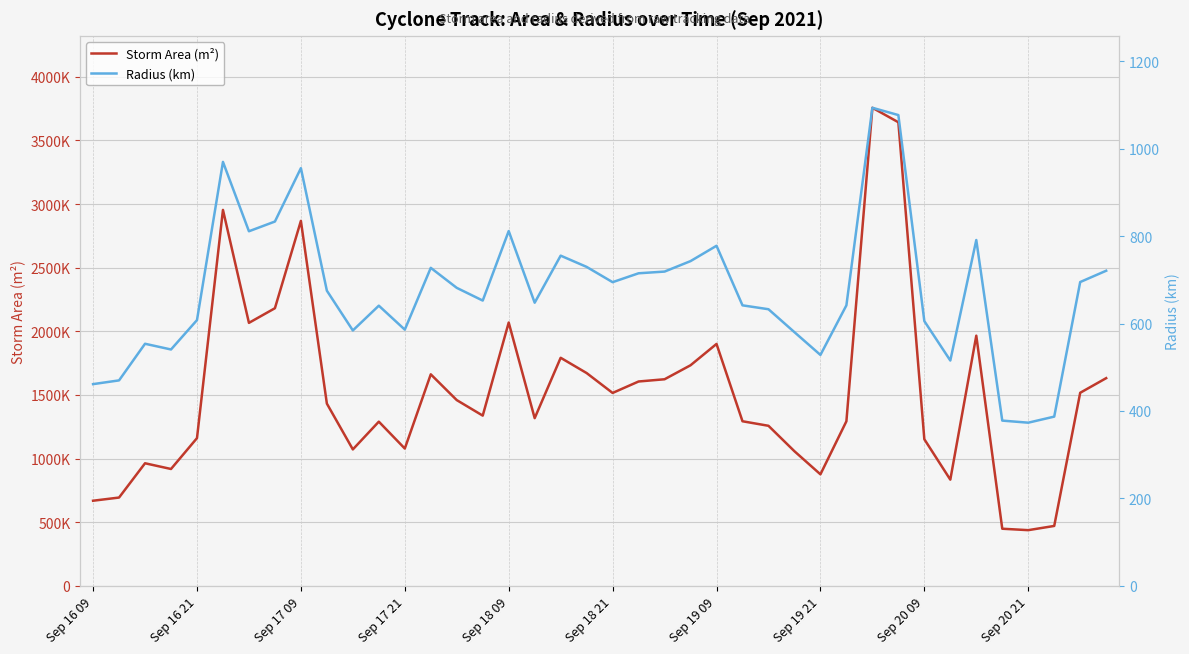

What is the difference between the Storm Area (m²) values at 27 and 20?

458125.0